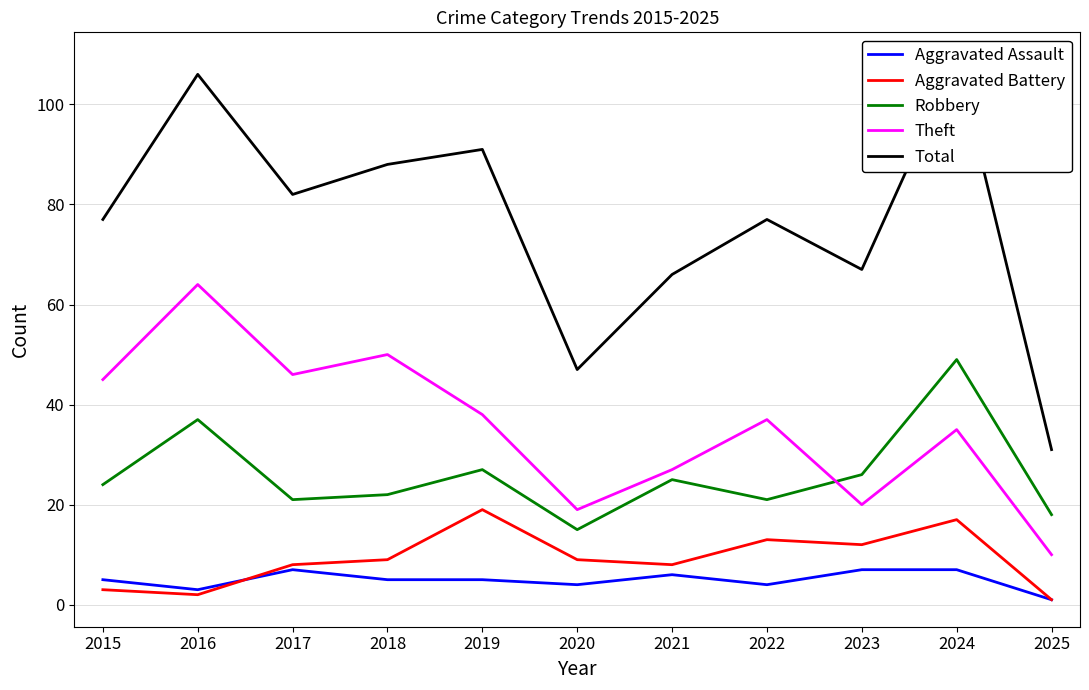

True or false: Total and Robbery intersect in this chart.

False